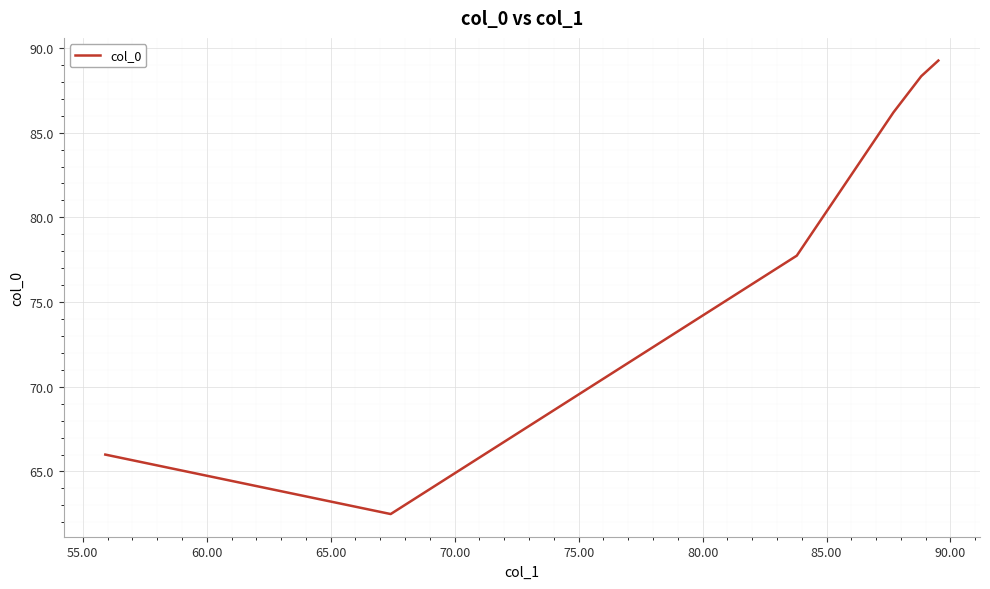

How many series are shown in this chart?

1